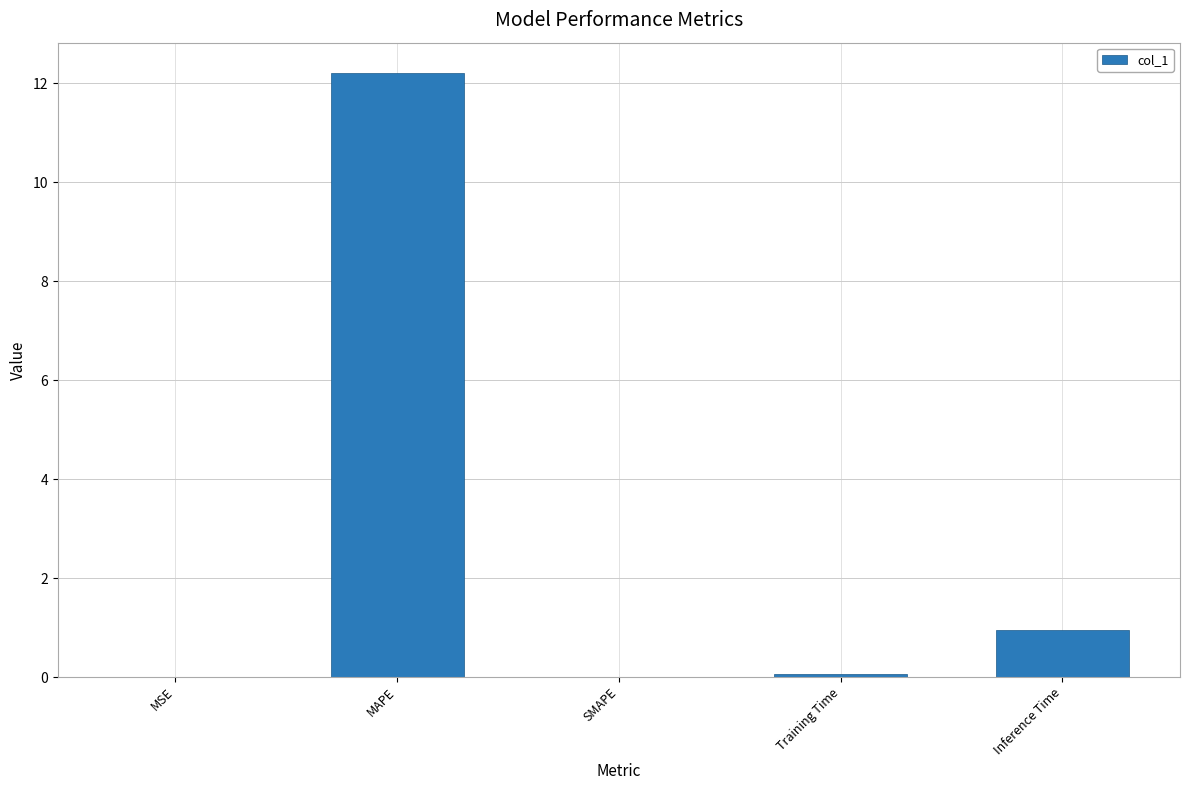

True or false: the data shows 8.2 at SMAPE.

False